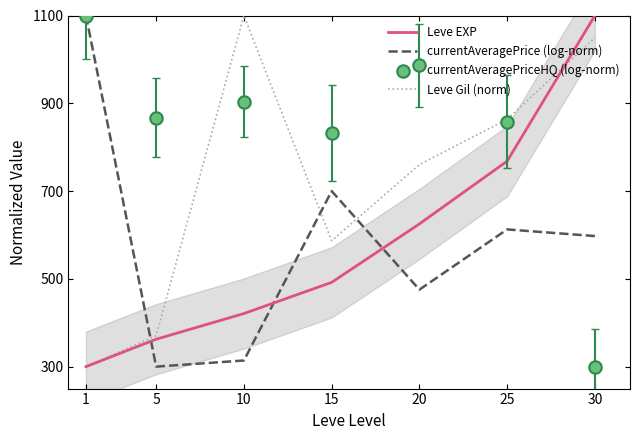

At how many categories does at least one series exceed 512?

7